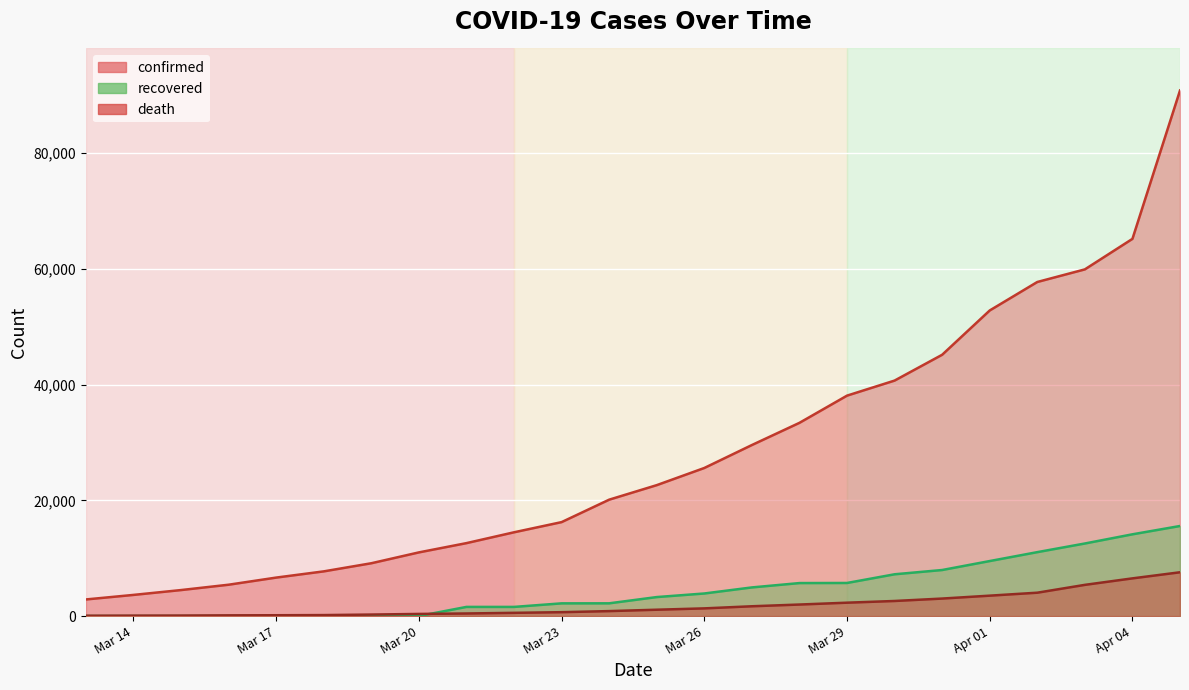

What is the value of the death point at the 19th from the left?

3030